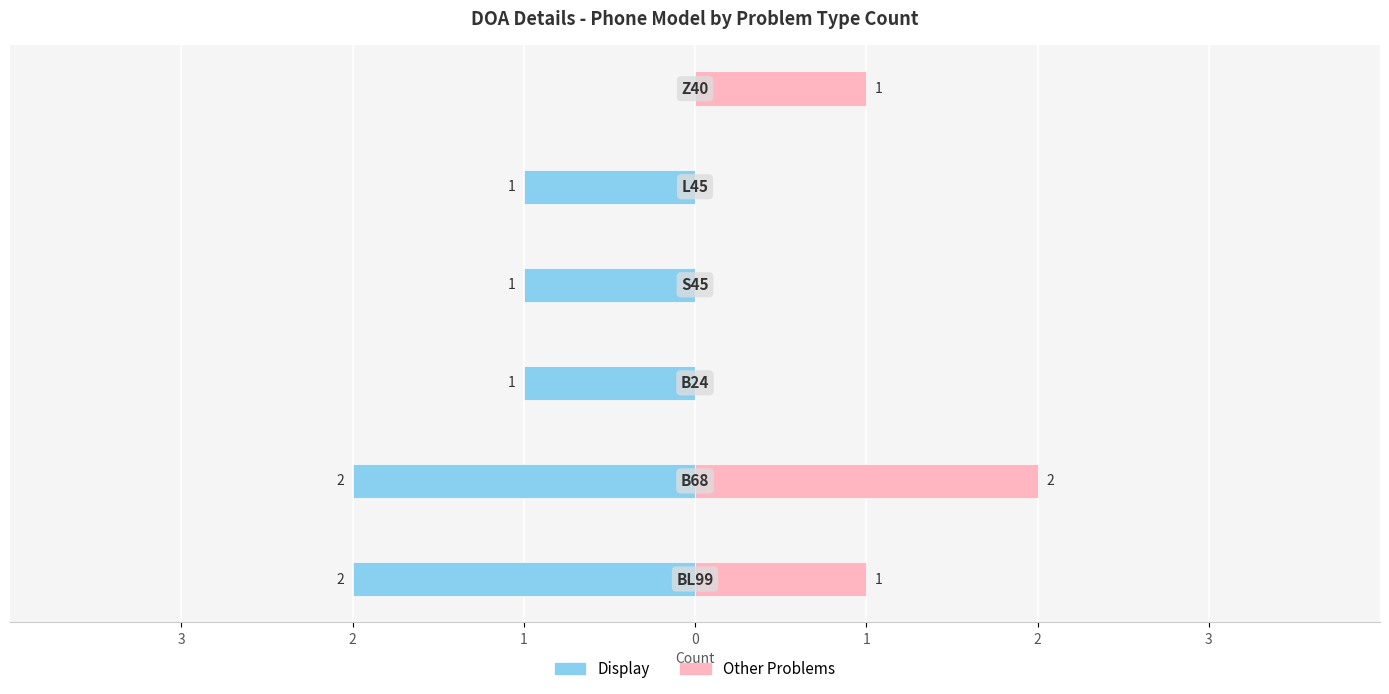

The value of Other Problems at 0 is 0. True or false?

True